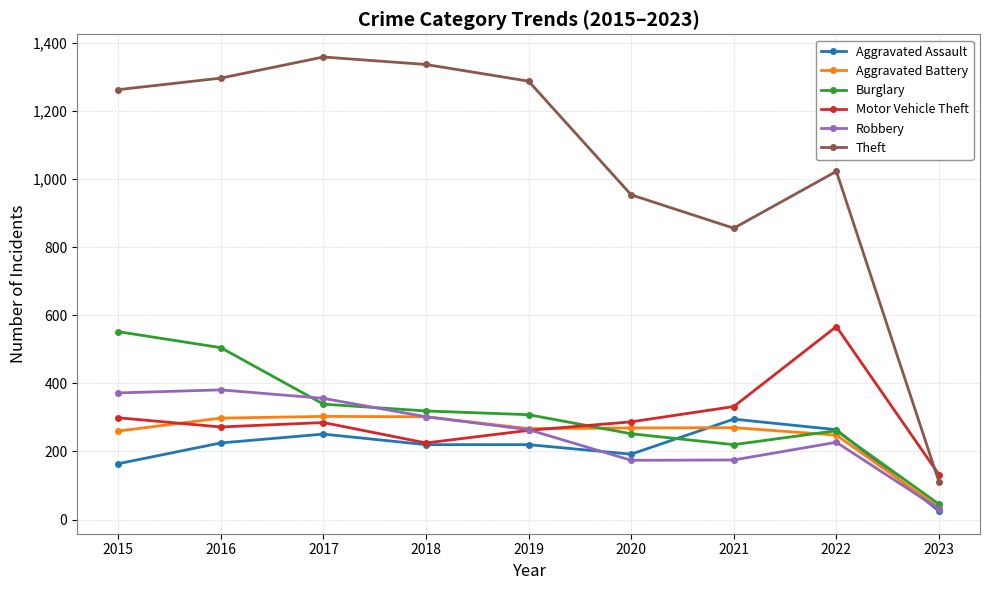

True or false: Theft and Robbery cross at least once.

False